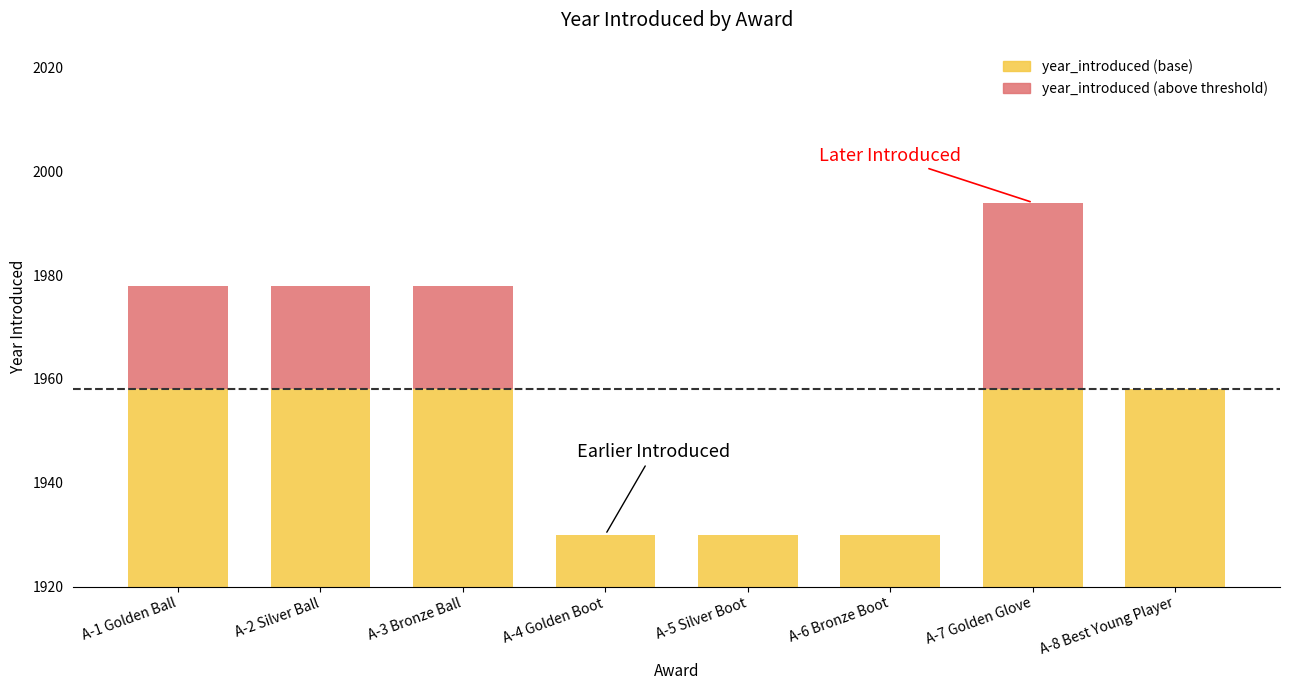

What is the label of the 2nd bar from the right?

A-7 Golden Glove